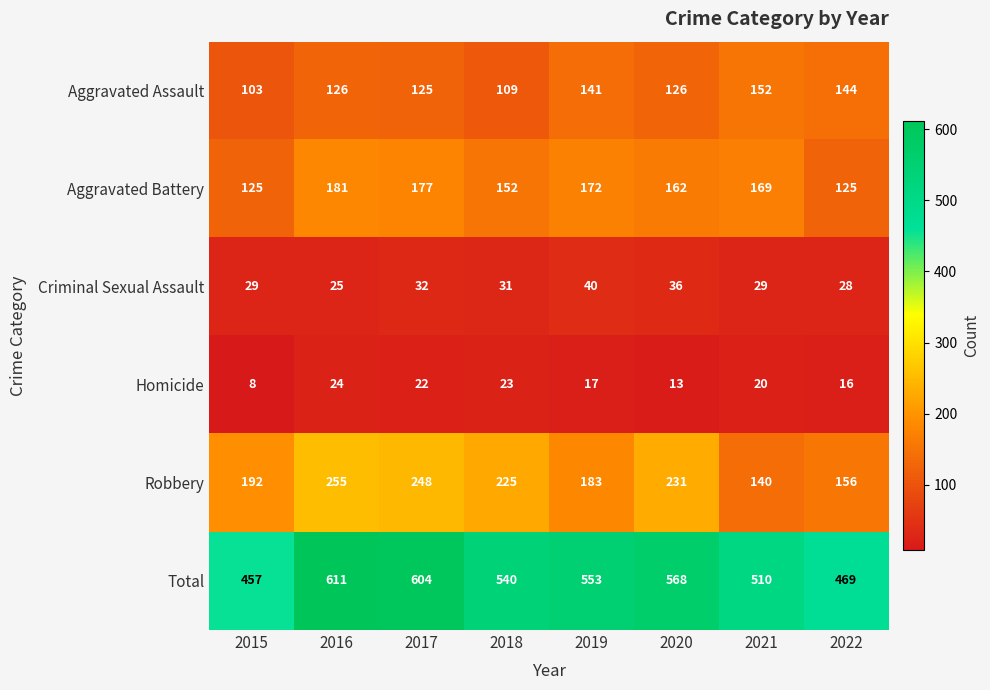

How many values in the Total series are below 553?

4